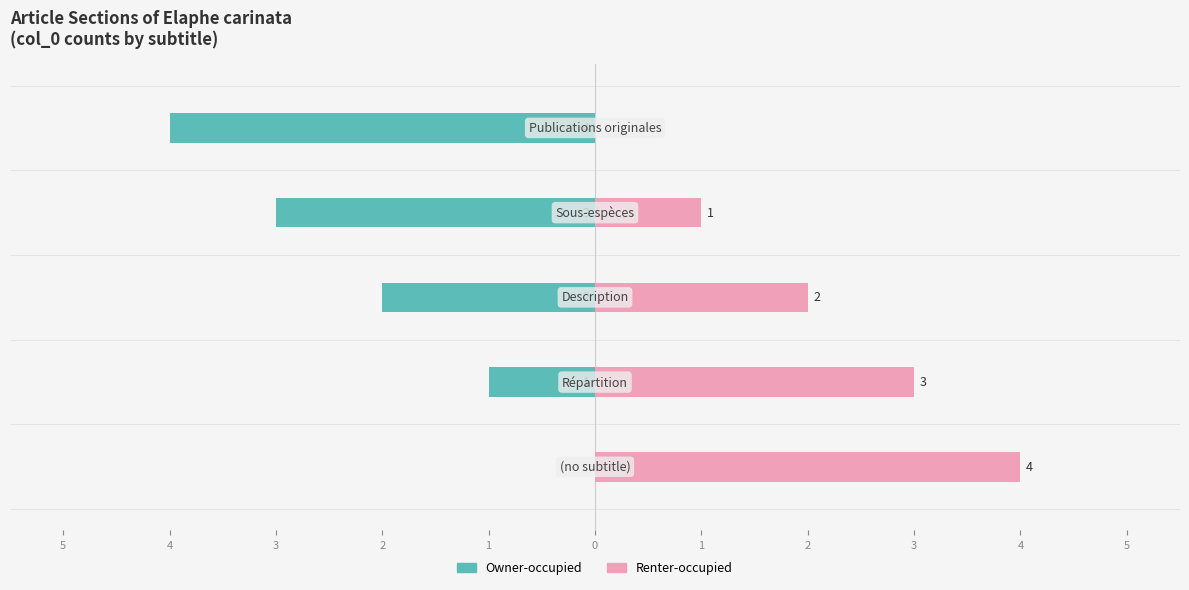

True or false: Owner-occupied has a value of 0 at 5.

True